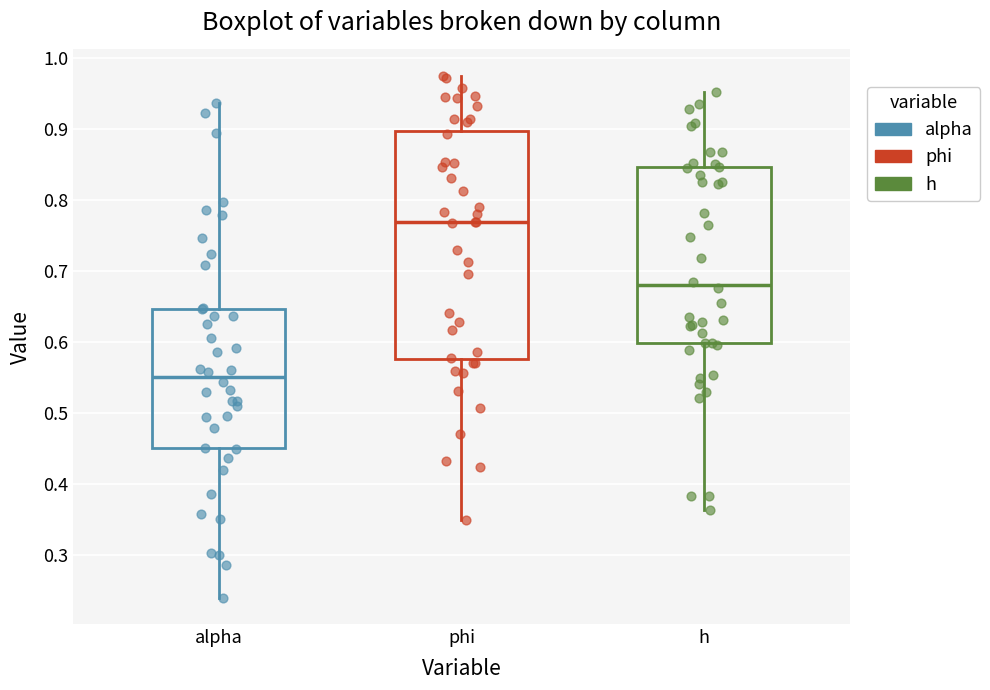

Where is the lower edge of the box for h on the y-axis? The values are not printed on the chart, so give them approximately, as read against the axis.

0.60